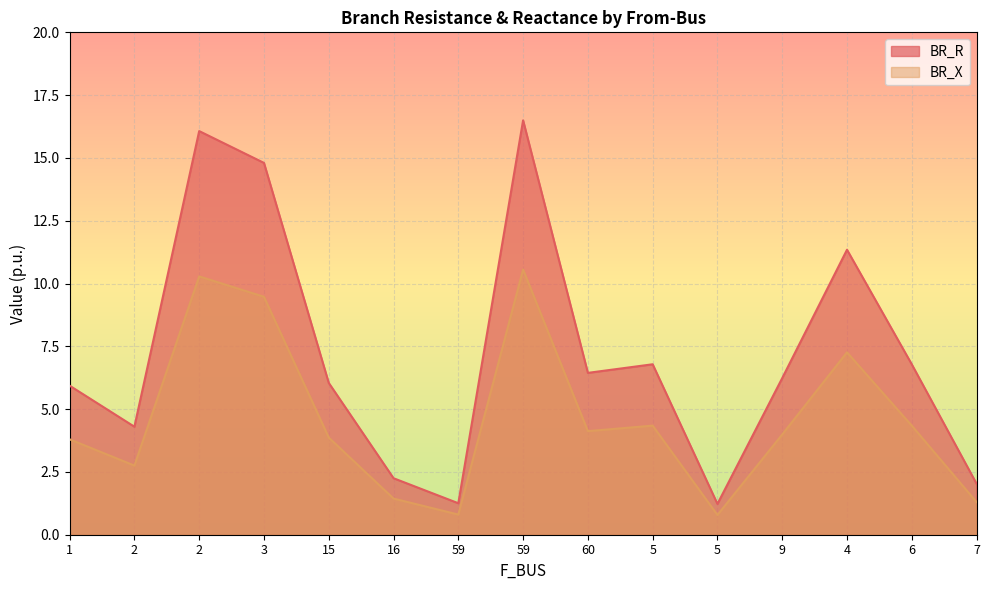

Where is BR_X nearest to the value 5?

5